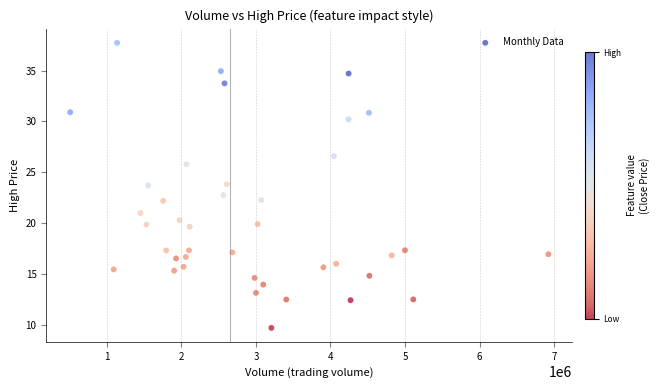

What is the range of X values (max minus min)?

6416600.0